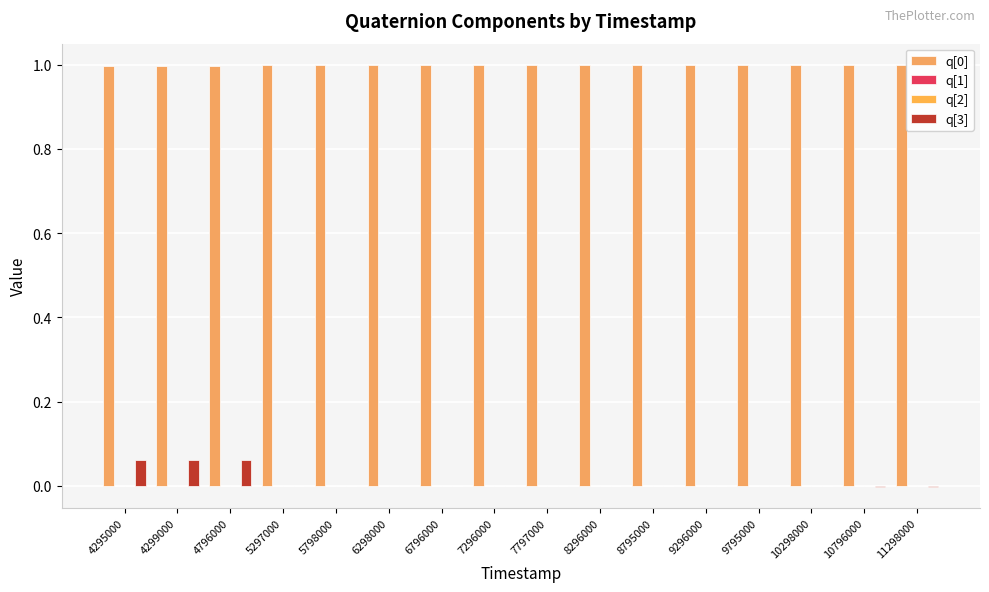

True or false: q[3] has a value of -0.0 at 9296000.

True